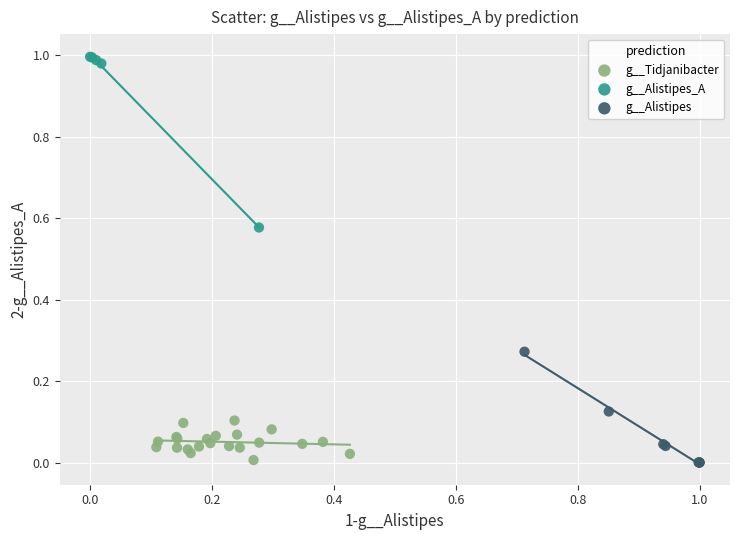

Which series contains the highest Y value?

g__Alistipes_A